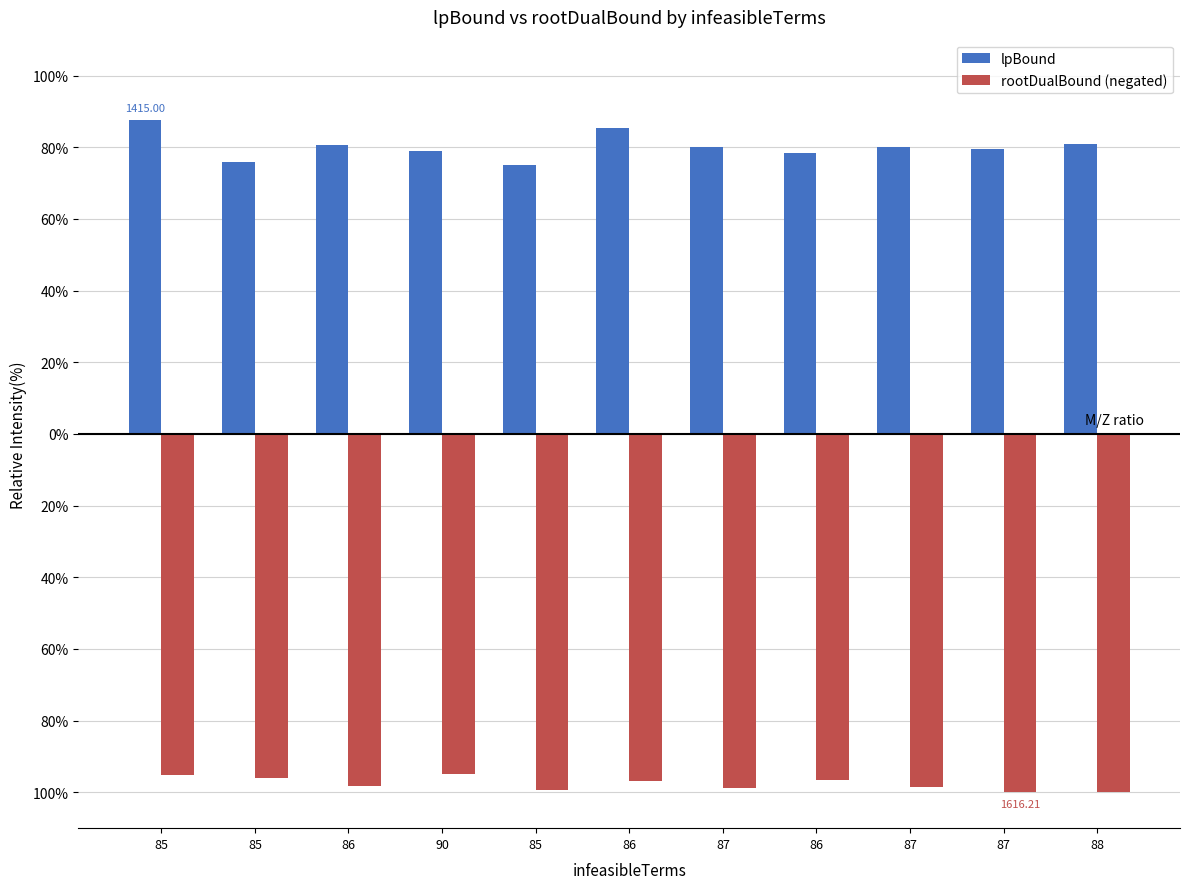

What is the minimum value for lpBound?

75.0